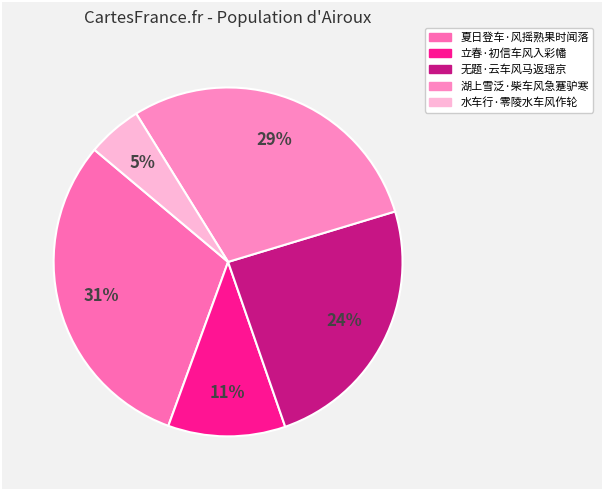

Is there a majority slice in this chart?

No